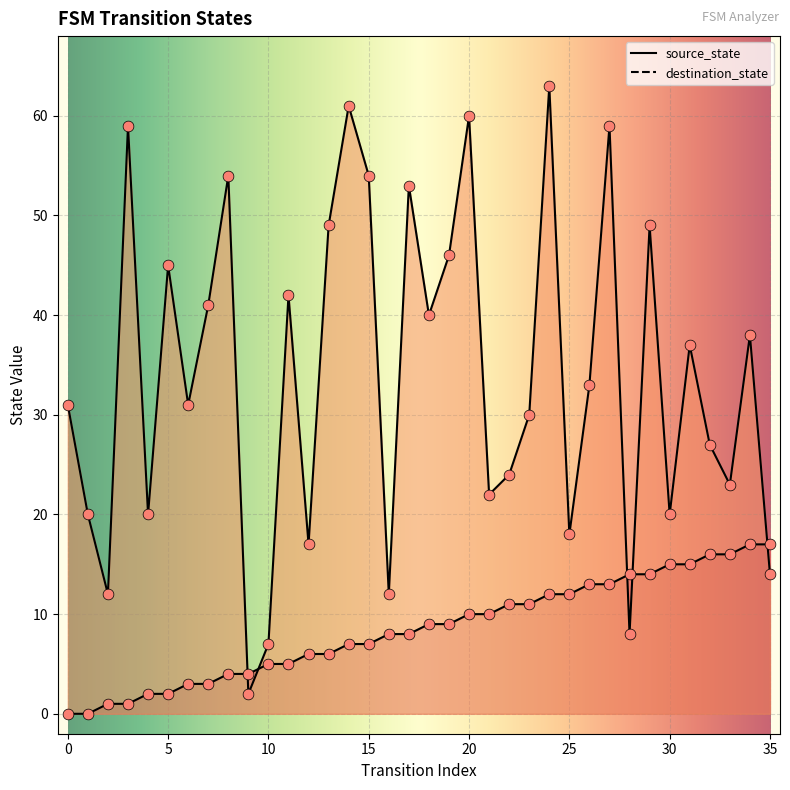

Is the value of destination_state at 6 greater than the value of source_state at 35?

Yes